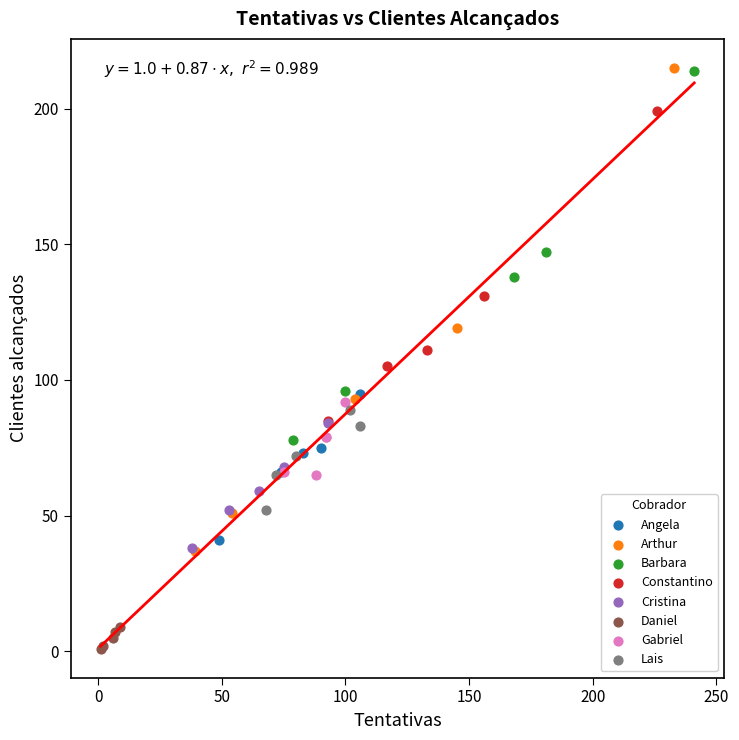

Which series has the widest spread of Y values?

Arthur